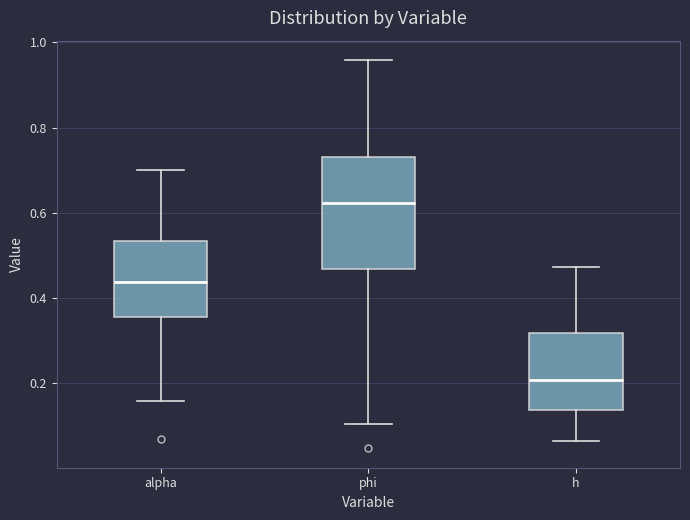

Where is the lower edge of the box for phi on the y-axis? The values are not printed on the chart, so give them approximately, as read against the axis.

0.46